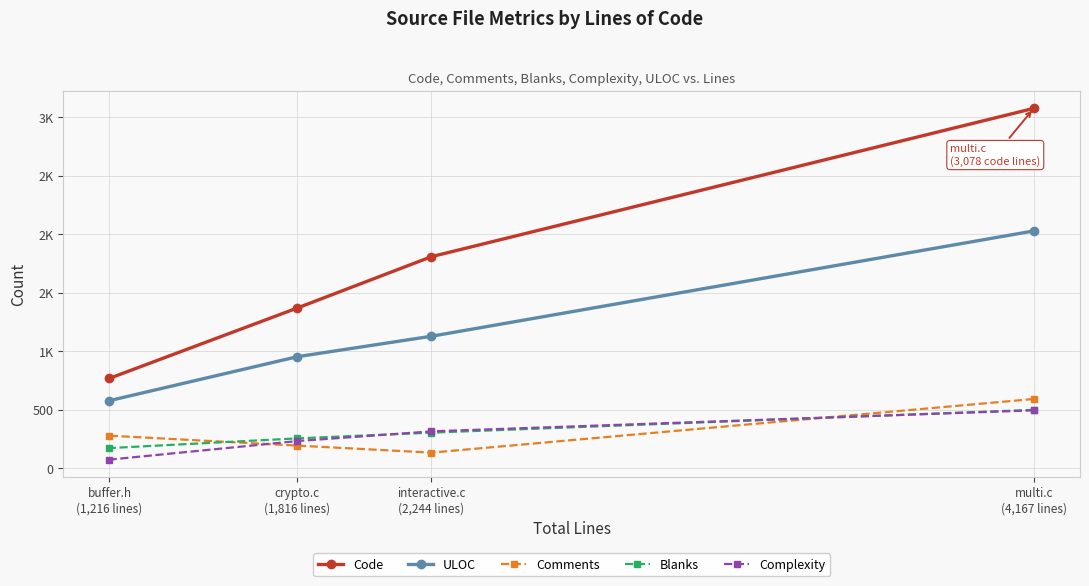

At which label is ULOC closest to 1303?

interactive.c
(2,244 lines)